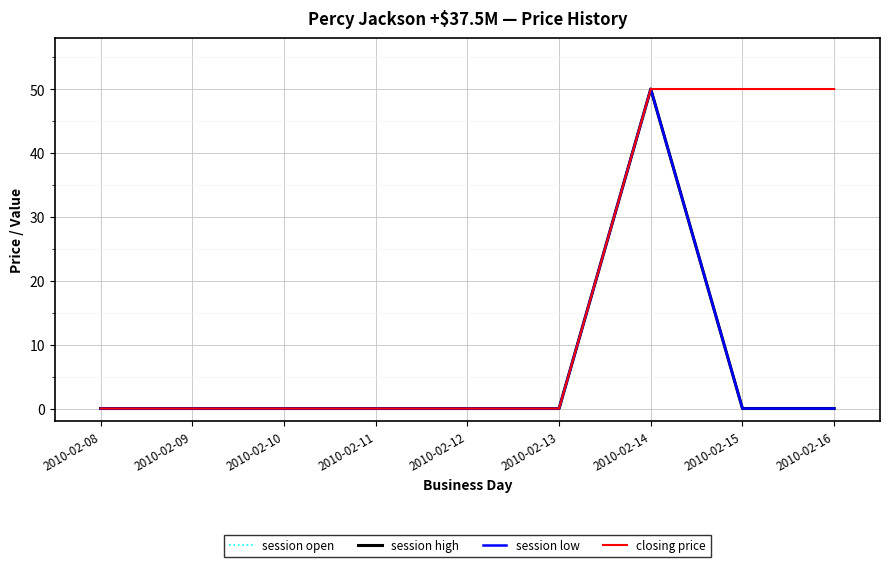

Where is session low nearest to the value 25?

2010-02-08